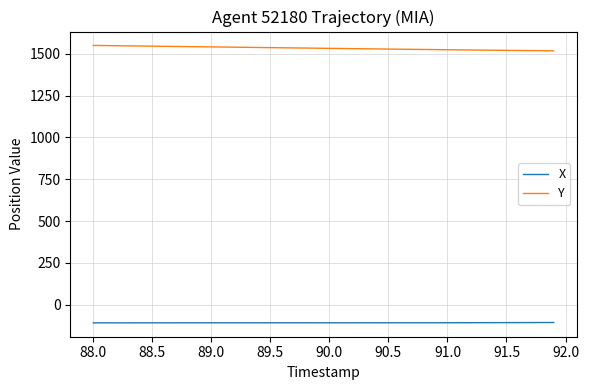

List the series in order of their overall mean, lowest first.

X, Y